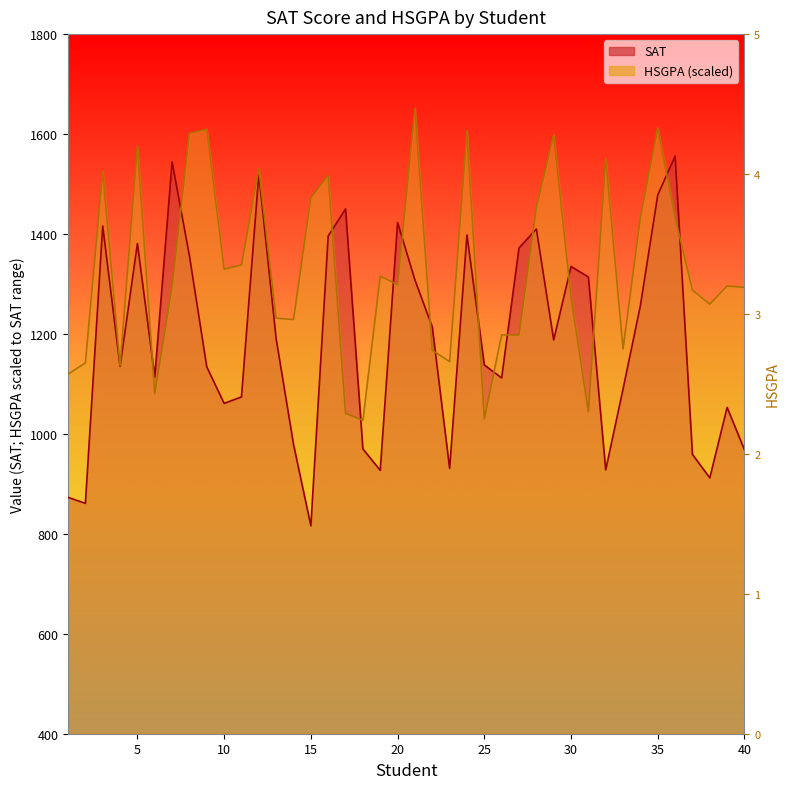

What is the minimum value shown in the chart?

816.0